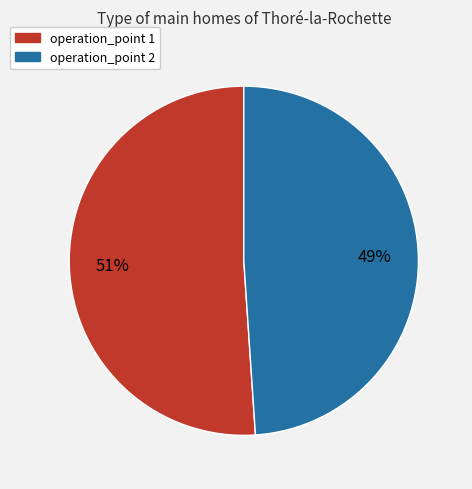

Count the number of slices in the pie.

2